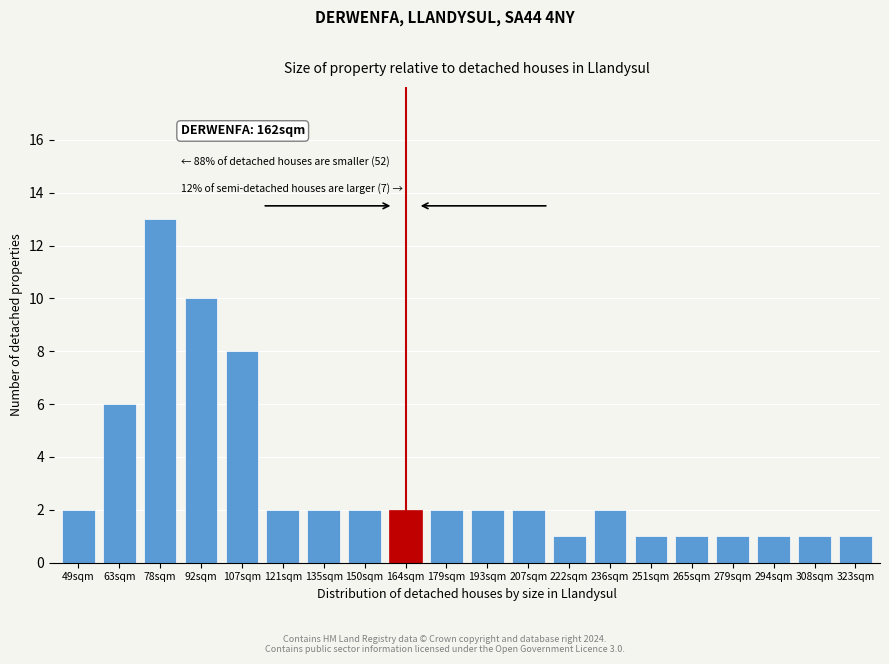

Reading left to right, what are all the values shown in this chart?

49sqm=2	63sqm=6	78sqm=13	92sqm=10	107sqm=8	121sqm=2	135sqm=2	150sqm=2	164sqm=2	179sqm=2	193sqm=2	207sqm=2	222sqm=1	236sqm=2	251sqm=1	265sqm=1	279sqm=1	294sqm=1	308sqm=1	323sqm=1